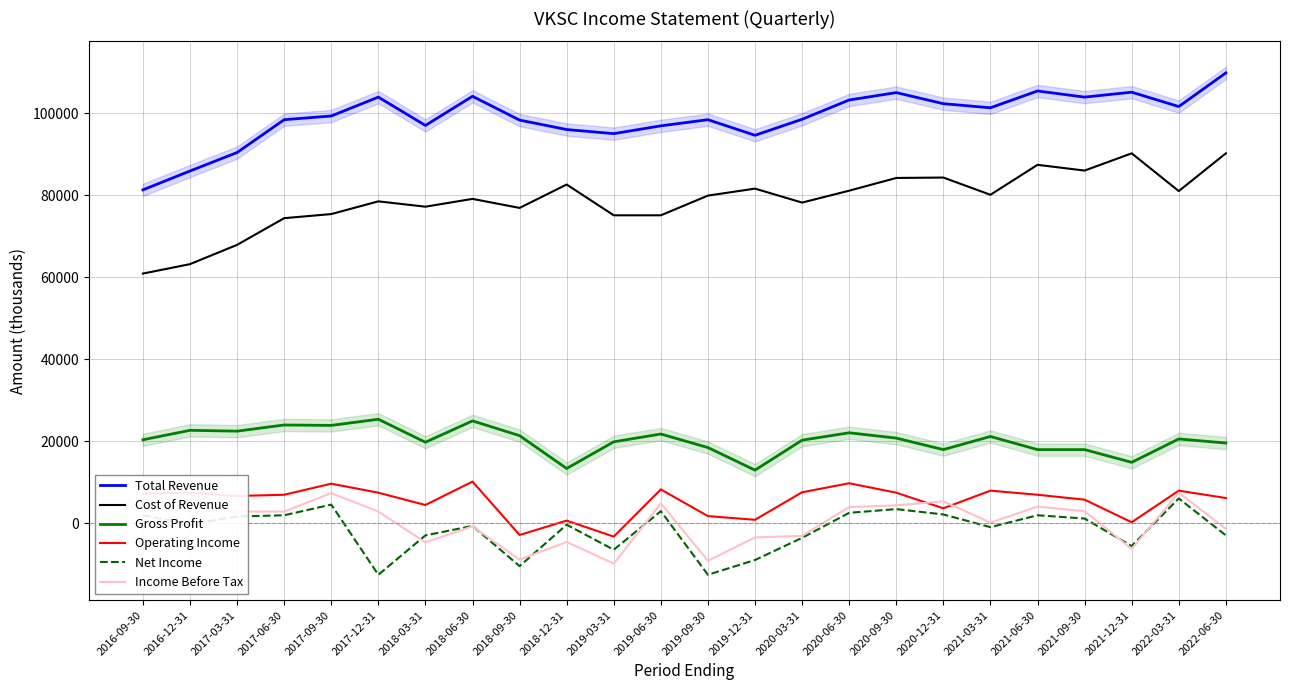

At 2021-12-31, list the series in order from largest to smallest.

Total Revenue, Cost of Revenue, Gross Profit, Operating Income, Net Income, Income Before Tax